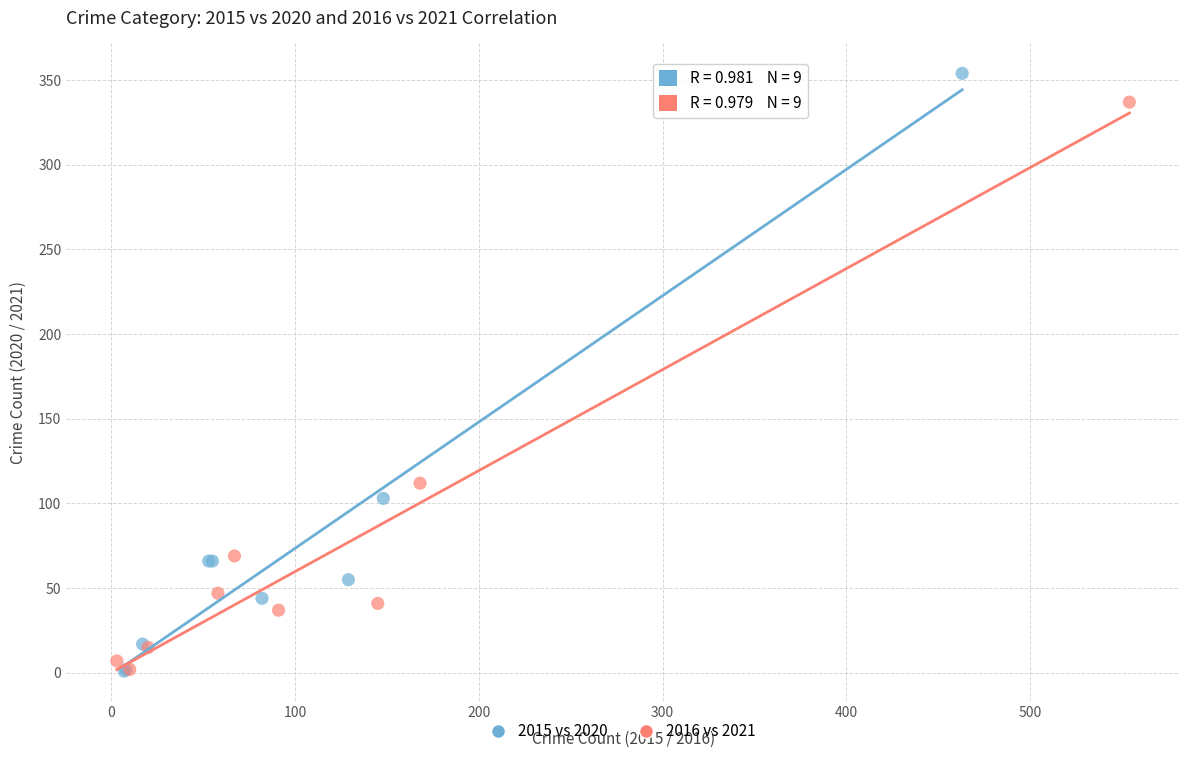

Which series contains the highest Y value?

2015 vs 2020